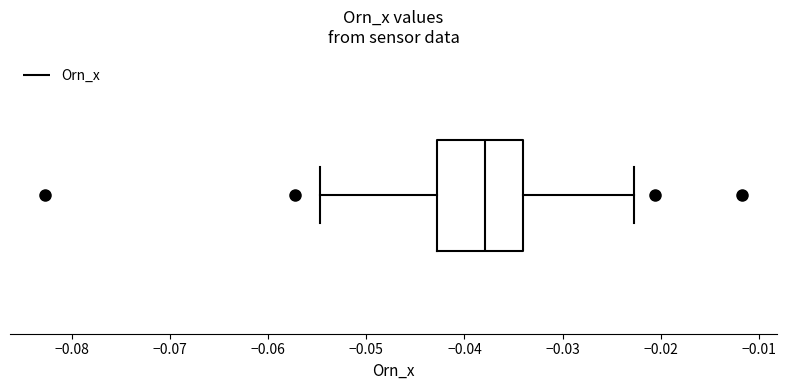

Transcribe this box plot: give where the median line is, the range the box spans, and where the two whiskers end, as read against the x-axis. The values are not printed on the chart, so give them approximately, as read against the axis.

median -0.038, box -0.043 to -0.034, whiskers -0.055 to -0.023